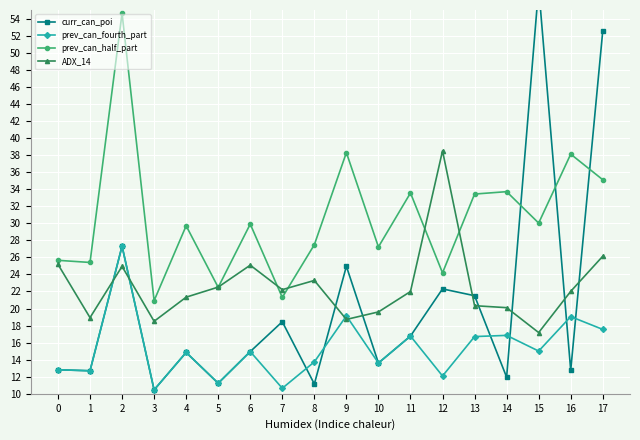

How many interior local valleys does the curr_can_poi series have?

7